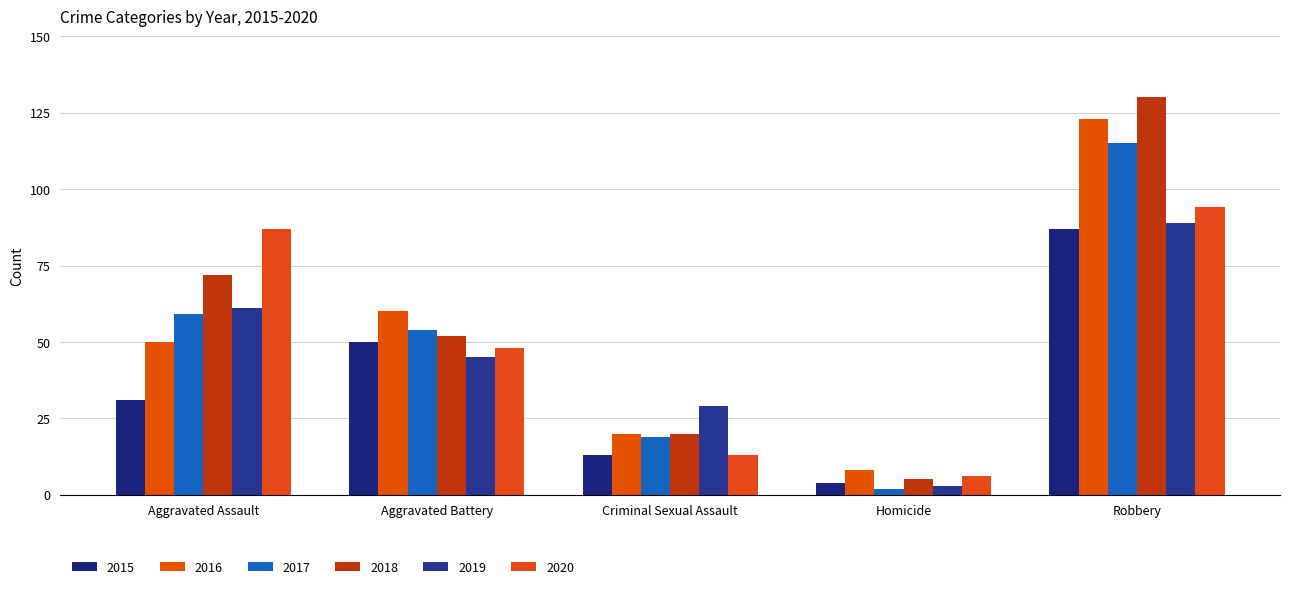

What is the label of the 2nd bar from the right?

Homicide